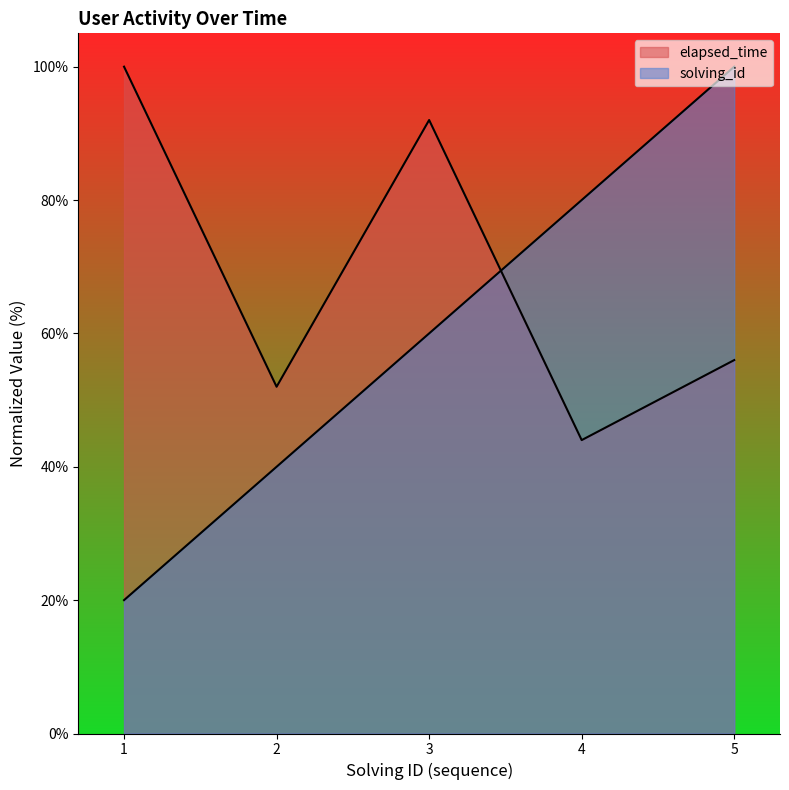

What is the difference between the maximum and minimum values in the solving_id series?

80.0